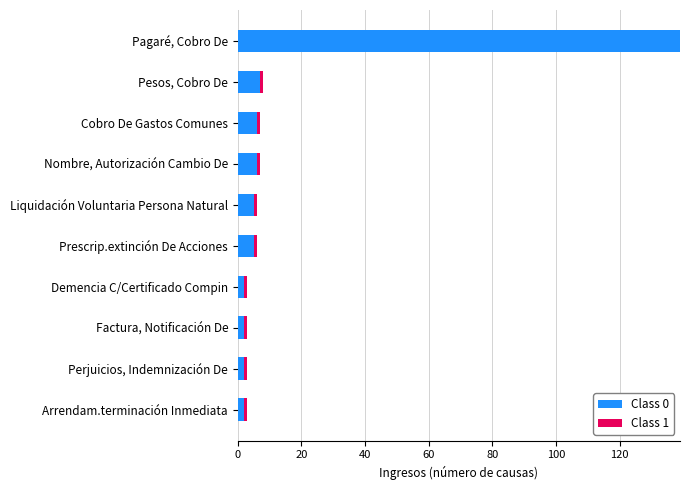

Count the number of categories in the chart.

10